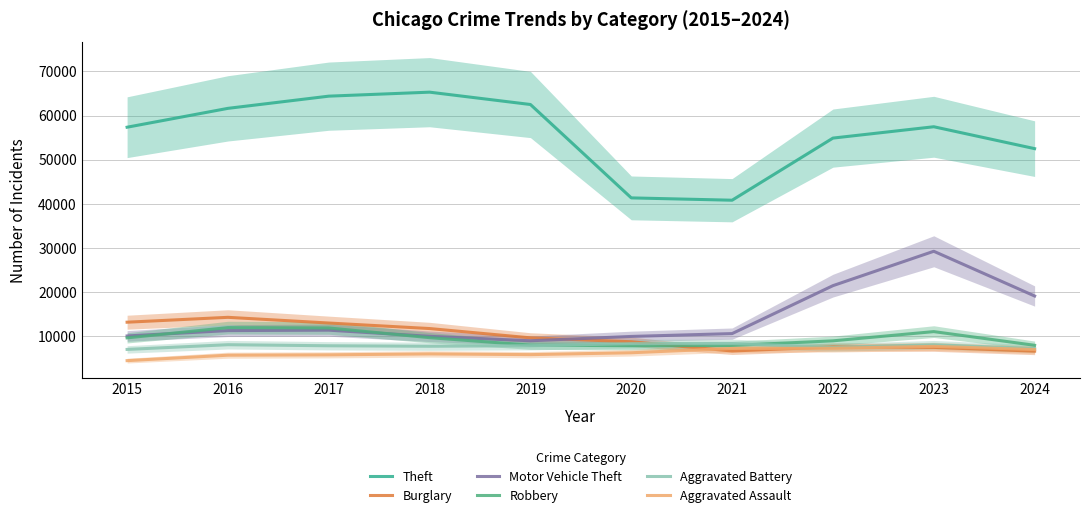

How many lines are shown in the chart?

6